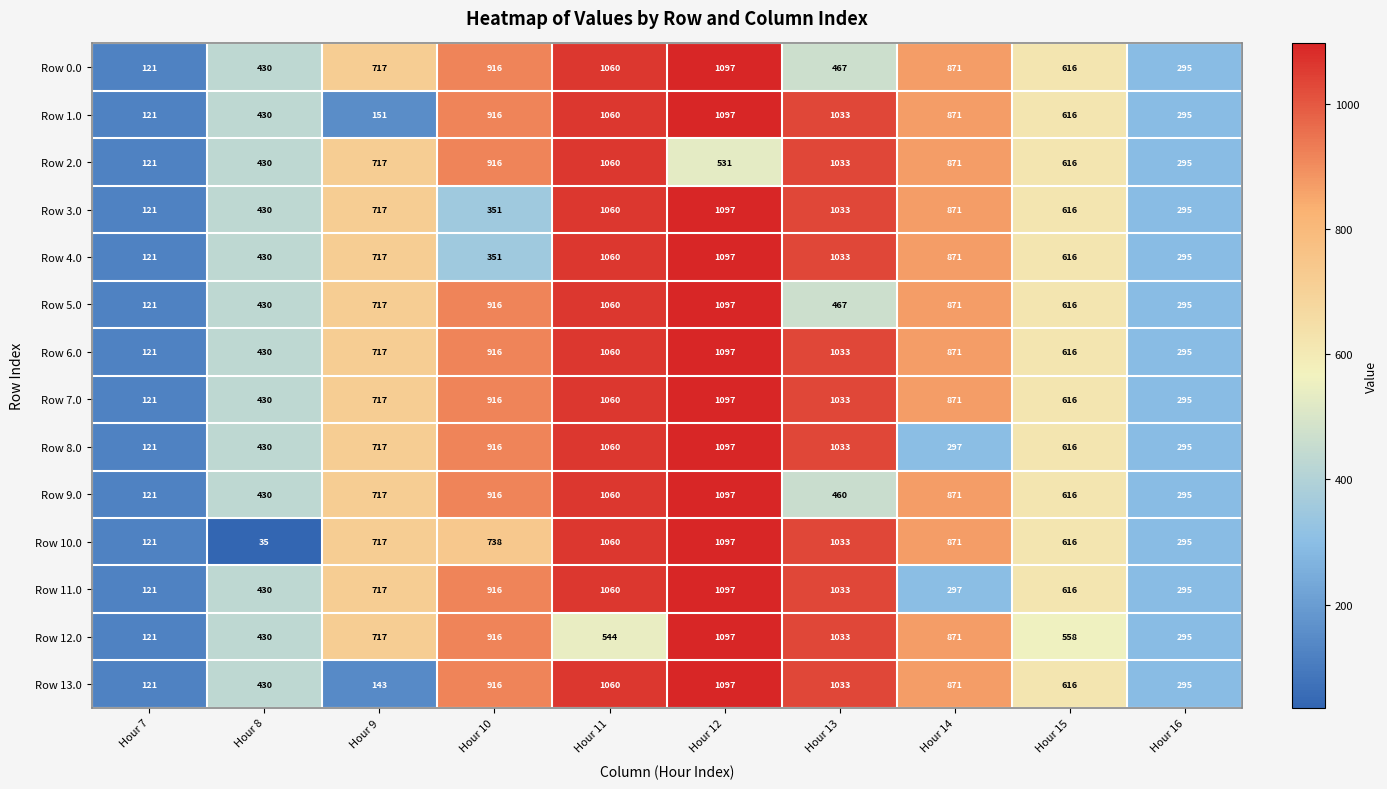

Is it true that Row 8.0 equals 121 at Hour 14?

False